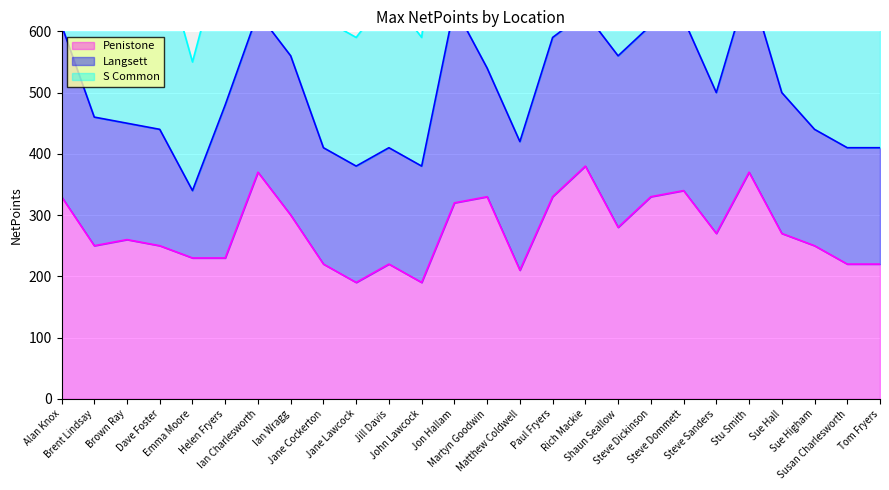

Which series has the largest range (max minus min)?

Penistone